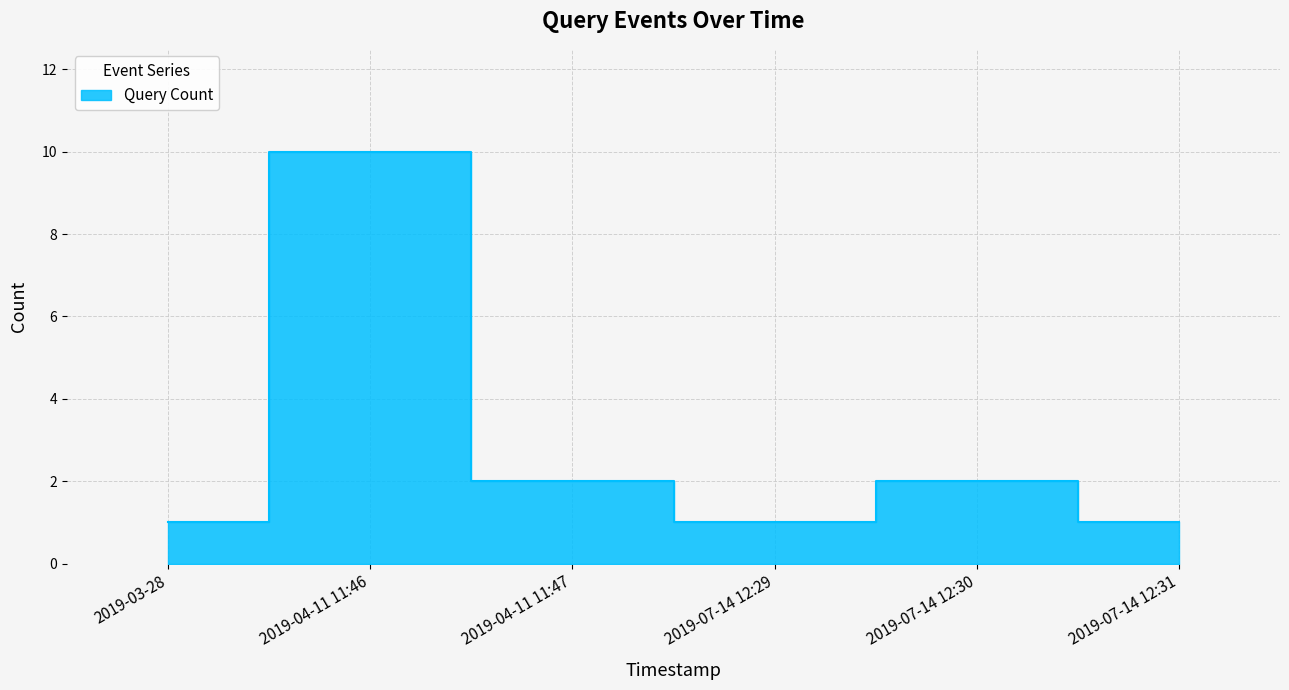

Where is the data nearest to the value 5?

2019-04-11 11:47